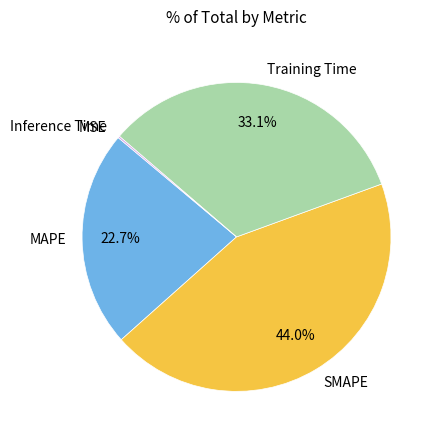

How much of the chart is everything except MAPE?

77.3%